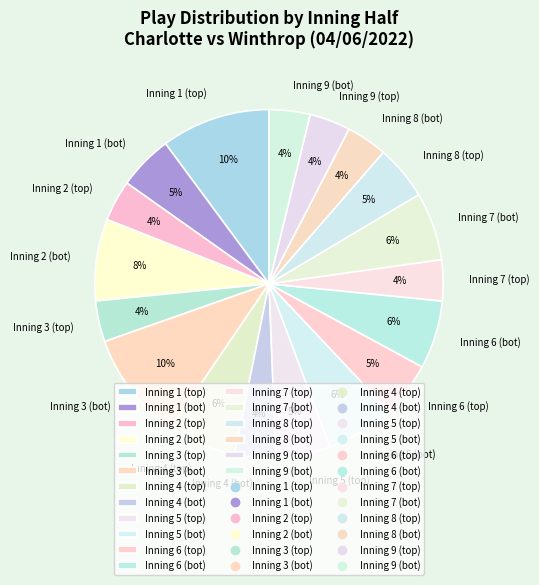

To the nearest percent, what percentage of the pie is Inning 8 (bot)?

4%